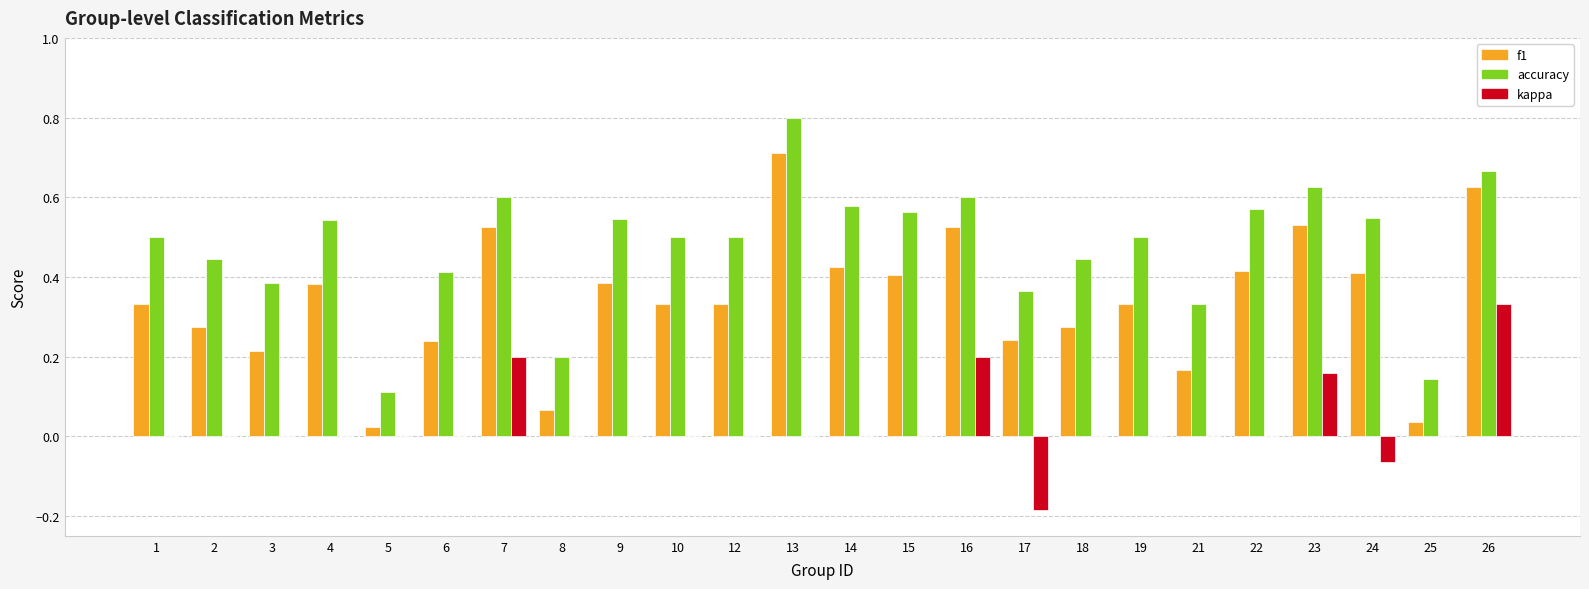

At which label is accuracy closest to 0?

5